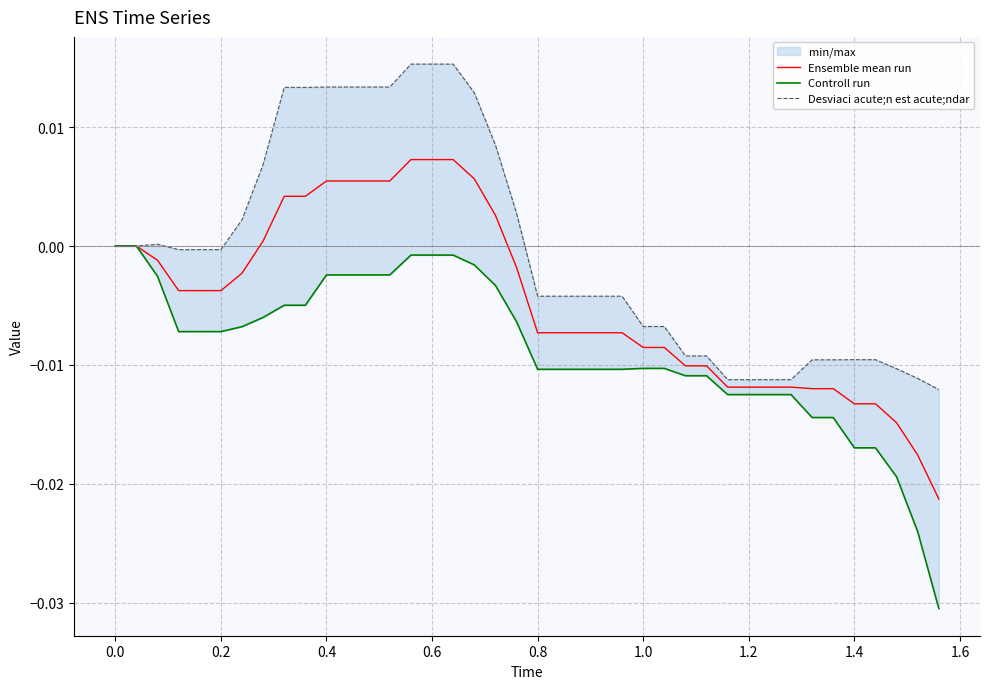

How many lines are shown in the chart?

3